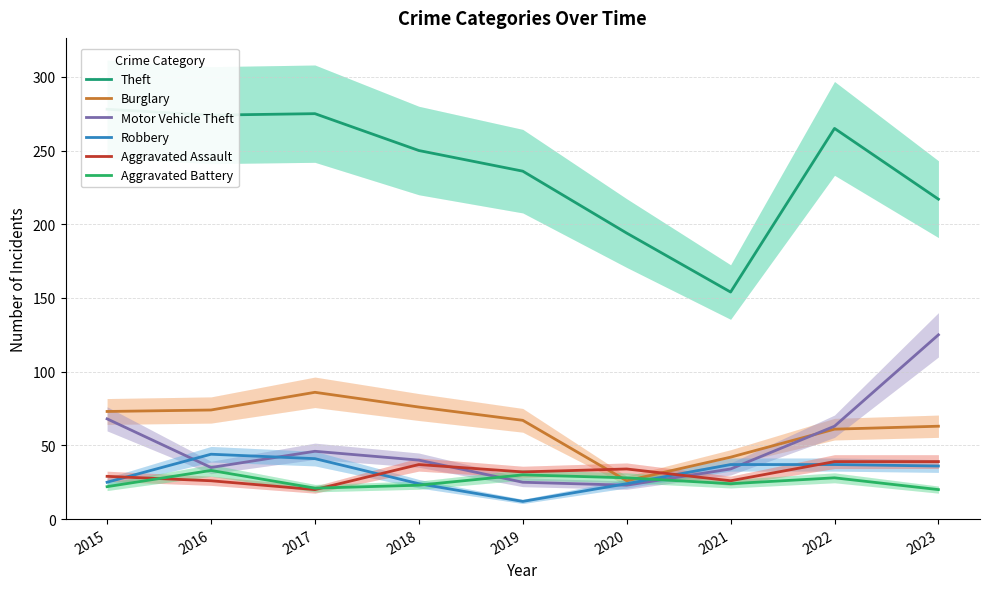

The value of Burglary at 2019 is 67. True or false?

True